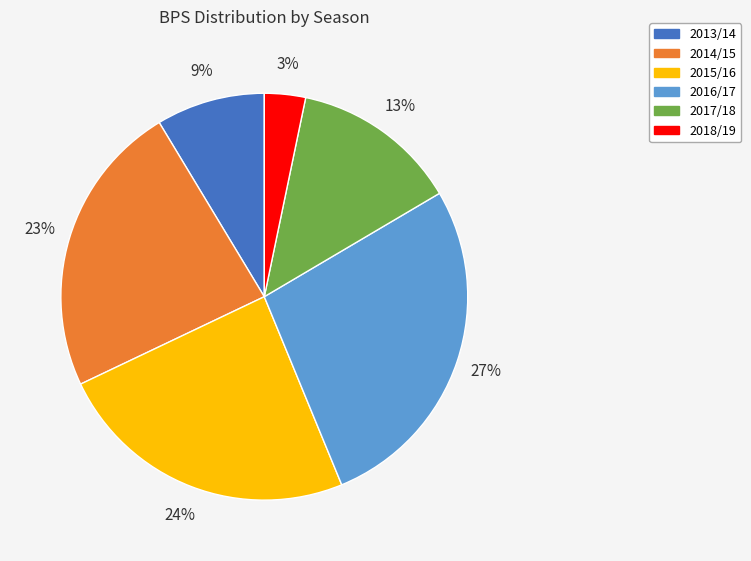

Count the number of slices in the pie.

6